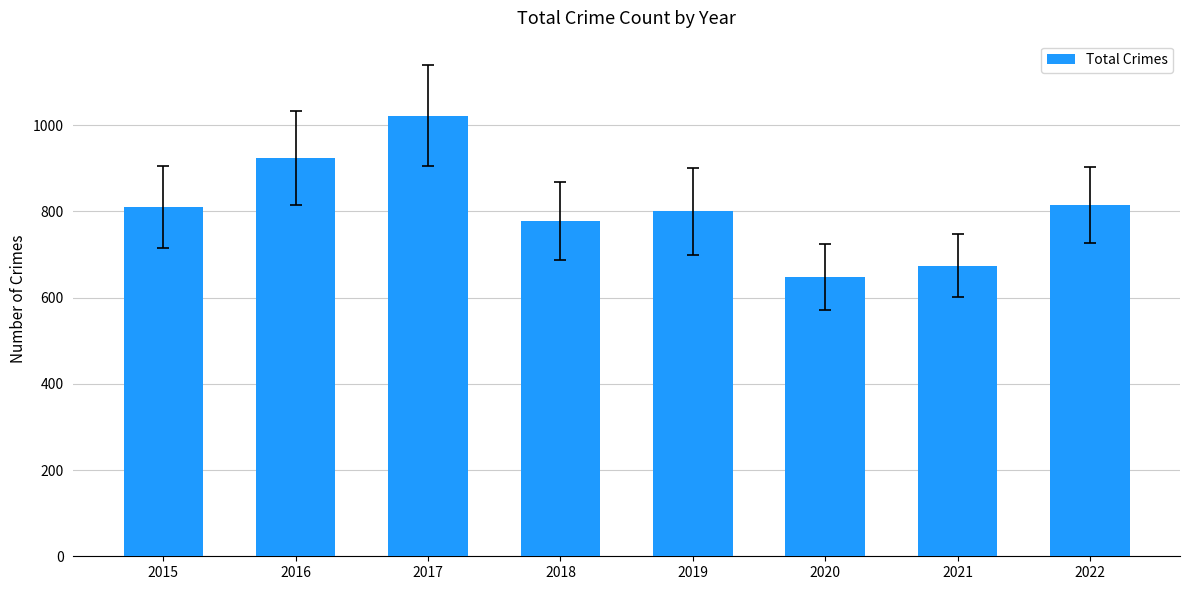

Which label corresponds to the largest value in the chart?

2017